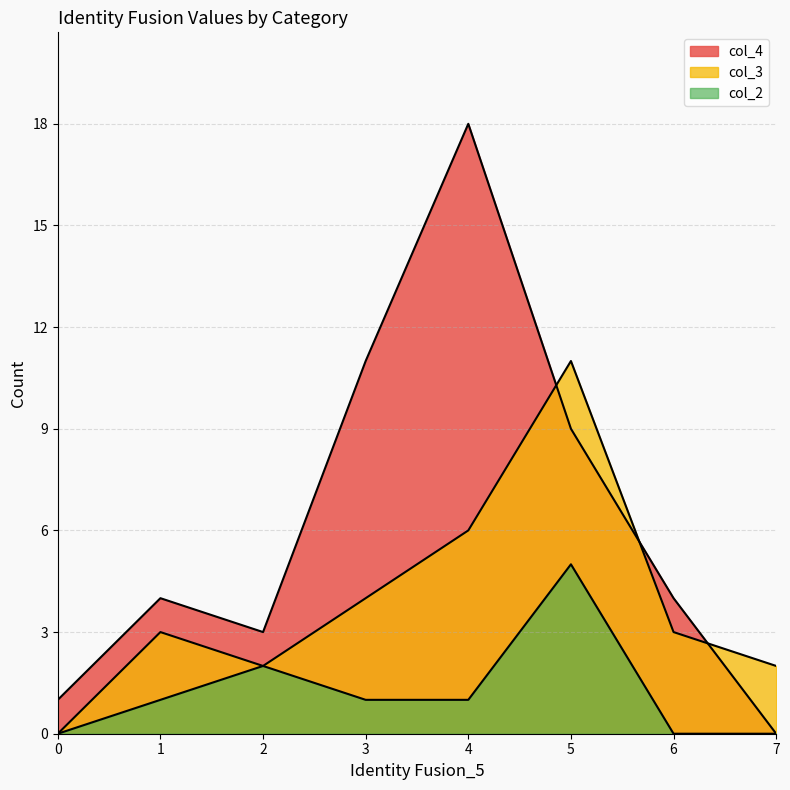

What are all the series names shown in the legend?

col_4, col_3, col_2